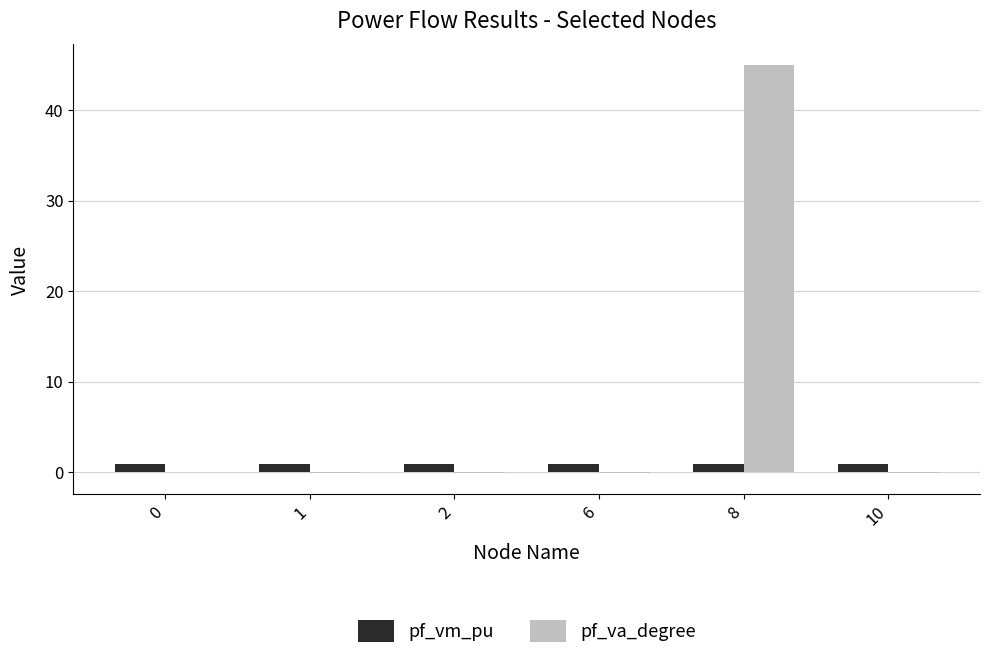

Does the chart contain stacked bars?

No